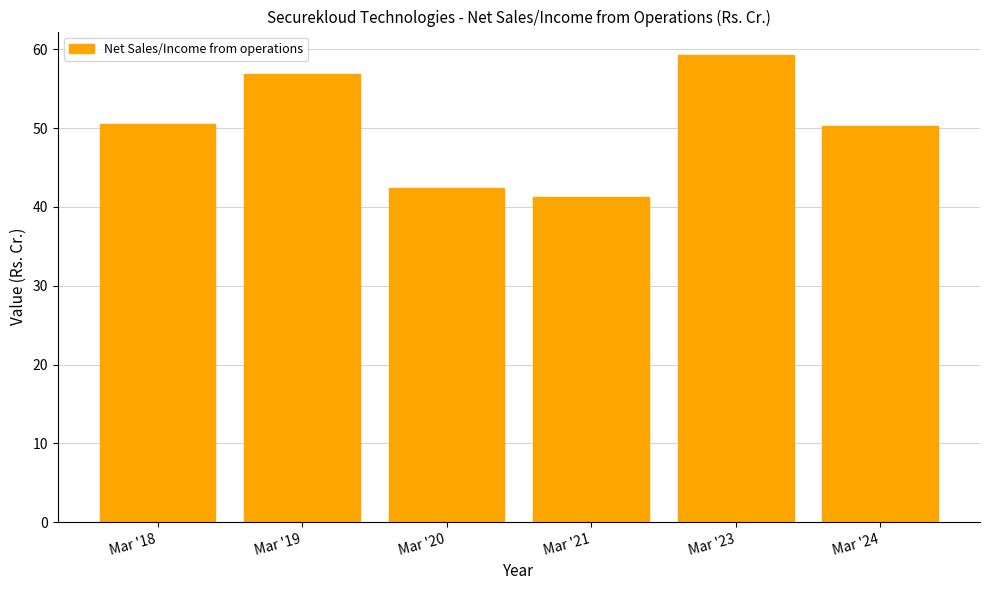

Approximately how many times larger is the value at Mar '18 compared to Mar '21?

1.2